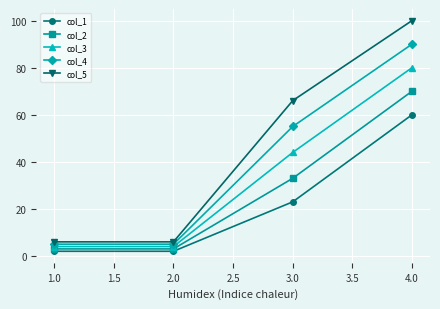

Which series has the largest range (max minus min)?

col_5